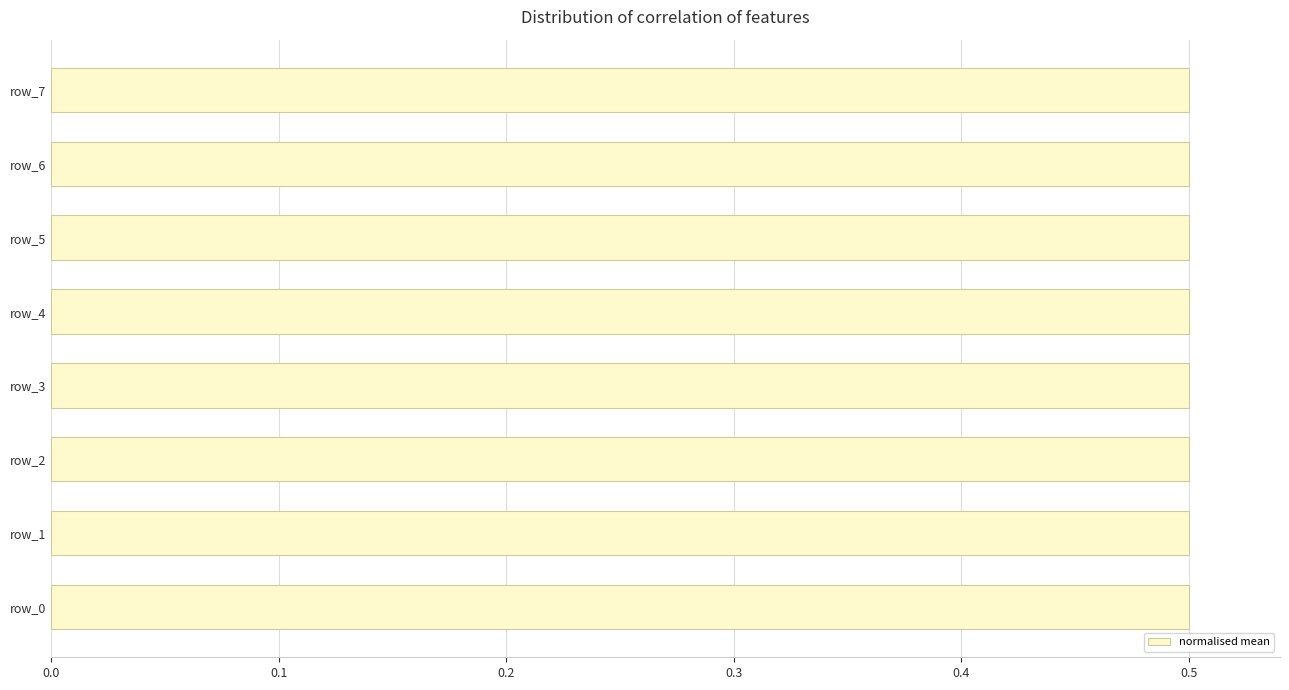

Rank the categories by concentration value from lowest to highest.

row_0, row_1, row_2, row_3, row_4, row_5, row_6, row_7